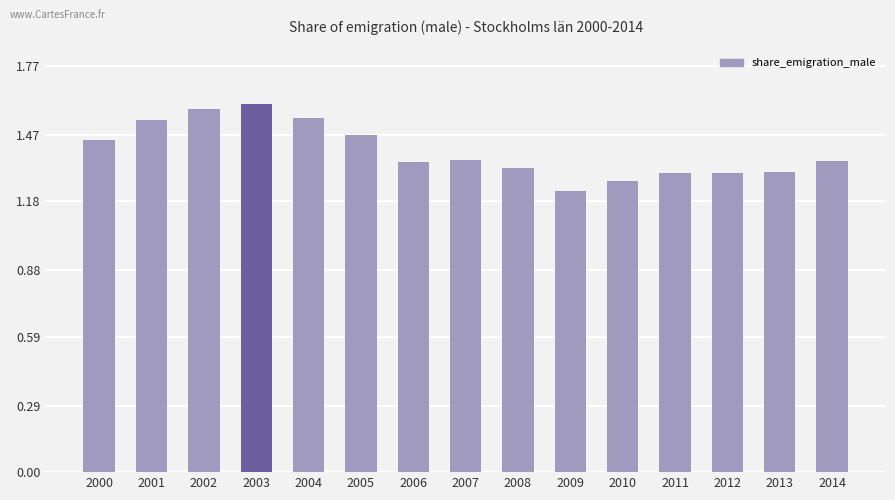

Between 2005 and 2007, which is larger?

2005